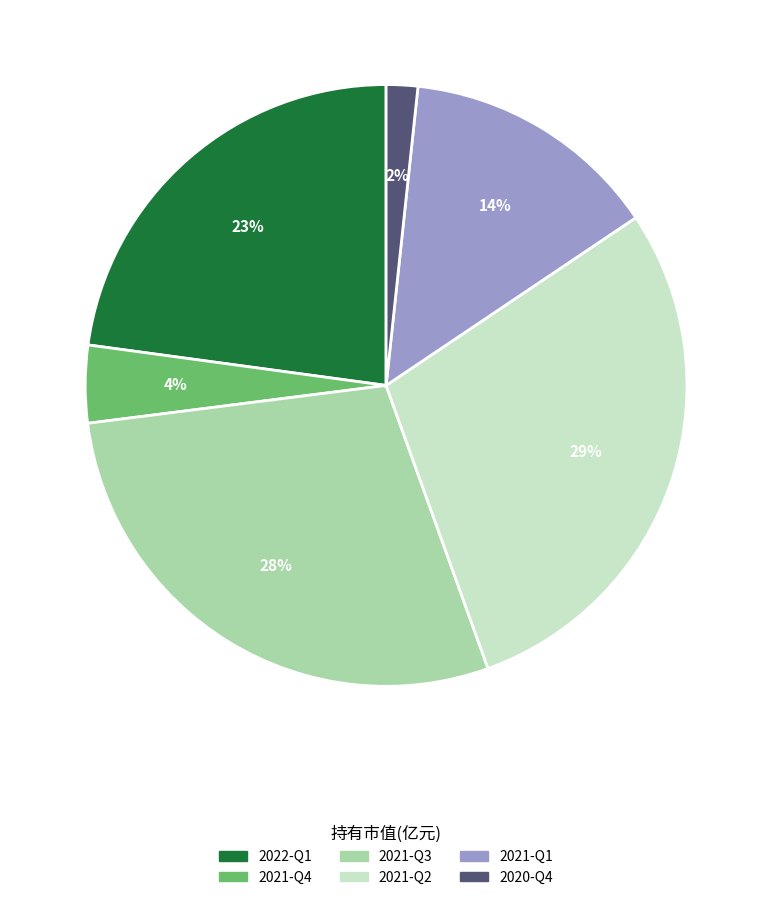

To the nearest percent, what is the average slice percentage?

17%